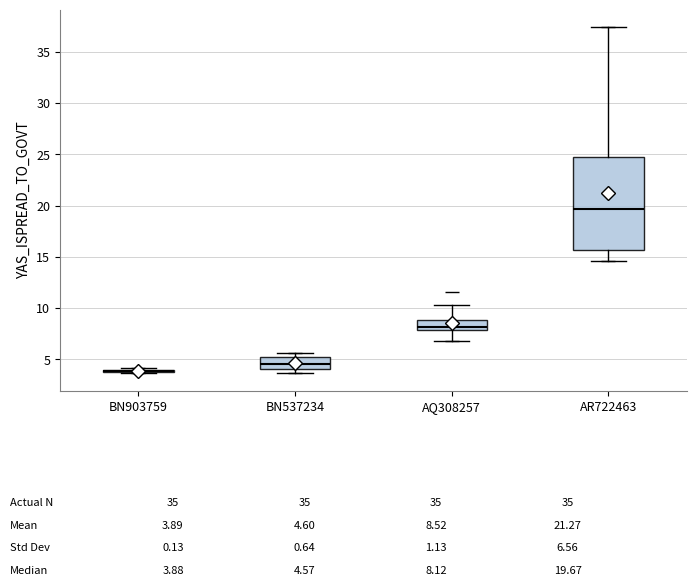

Comparing the boxes themselves (not the whiskers), which one is the tallest?

AR722463